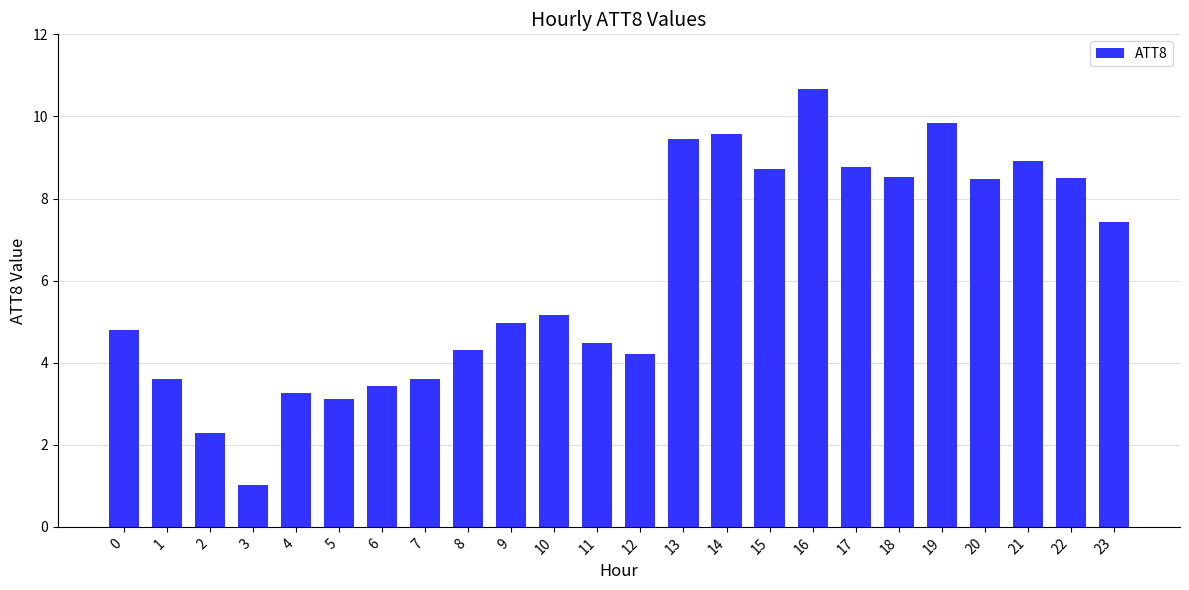

What is the change in value from 0 to 7?

-1.2